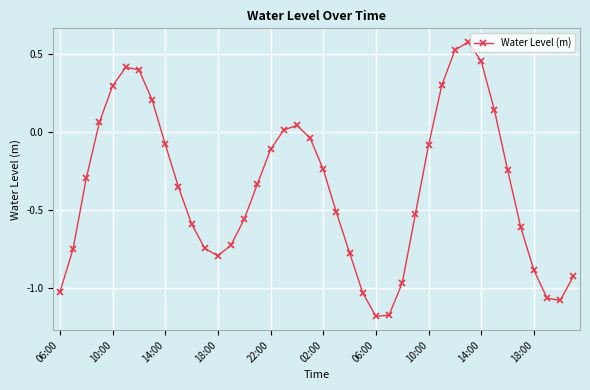

How many interior local peaks (higher than both neighbors) does the data have?

3